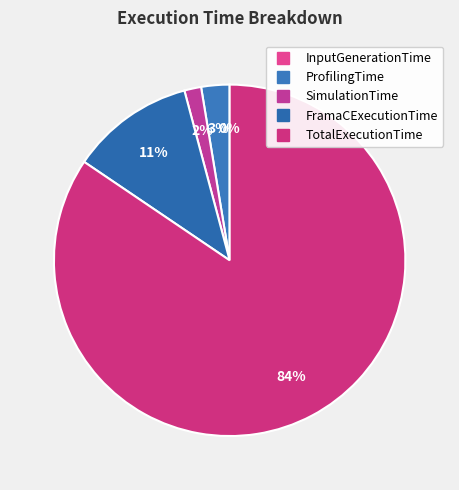

How many slices are in this pie chart?

5